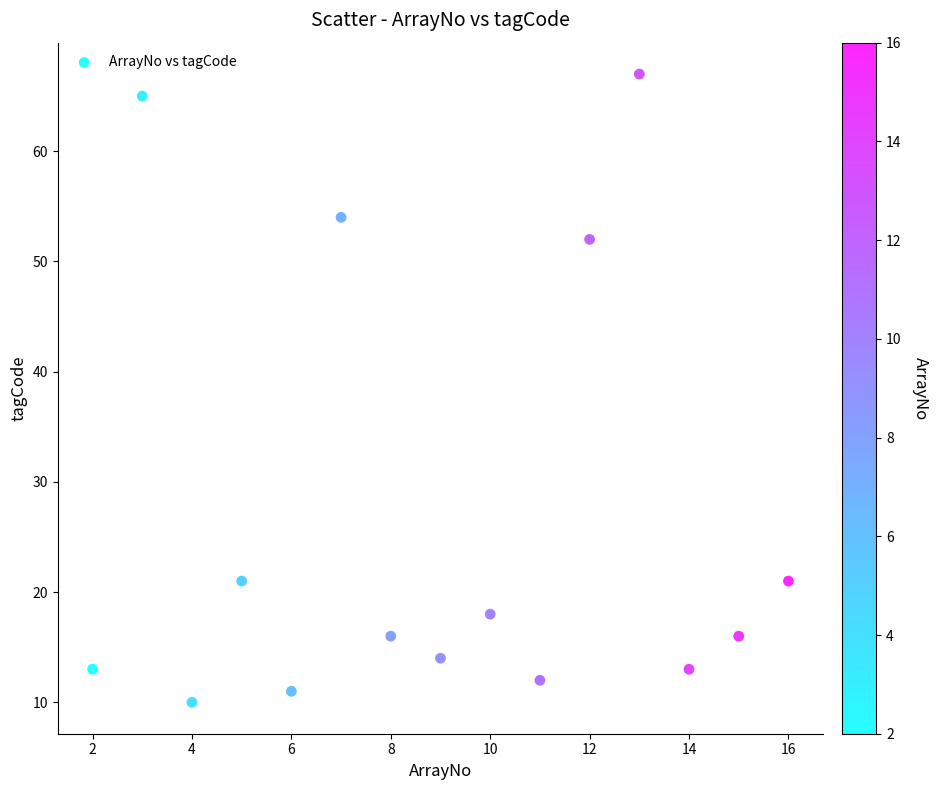

What is the range of X values (max minus min)?

14